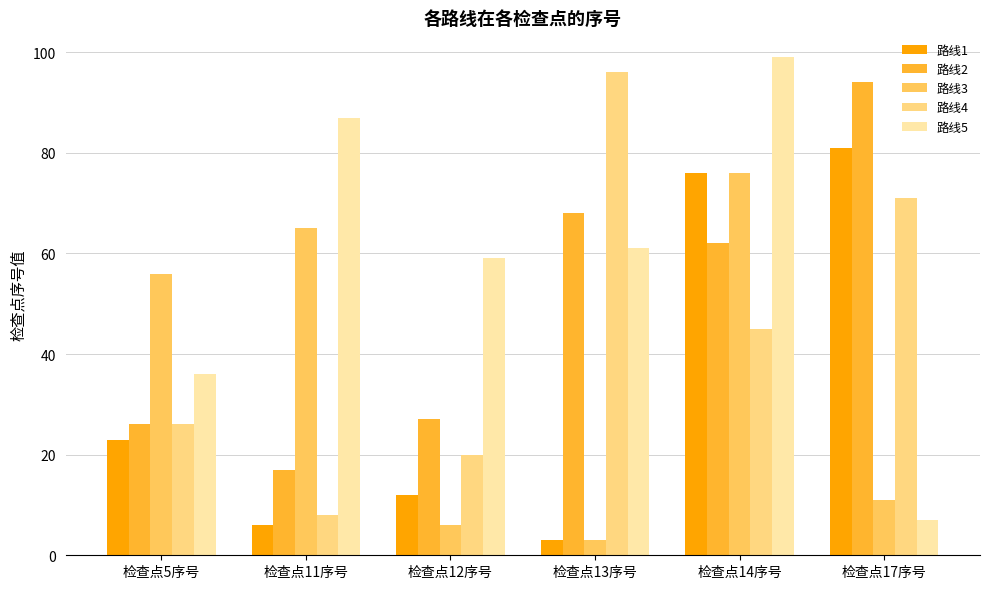

How many bars are there in each group?

5